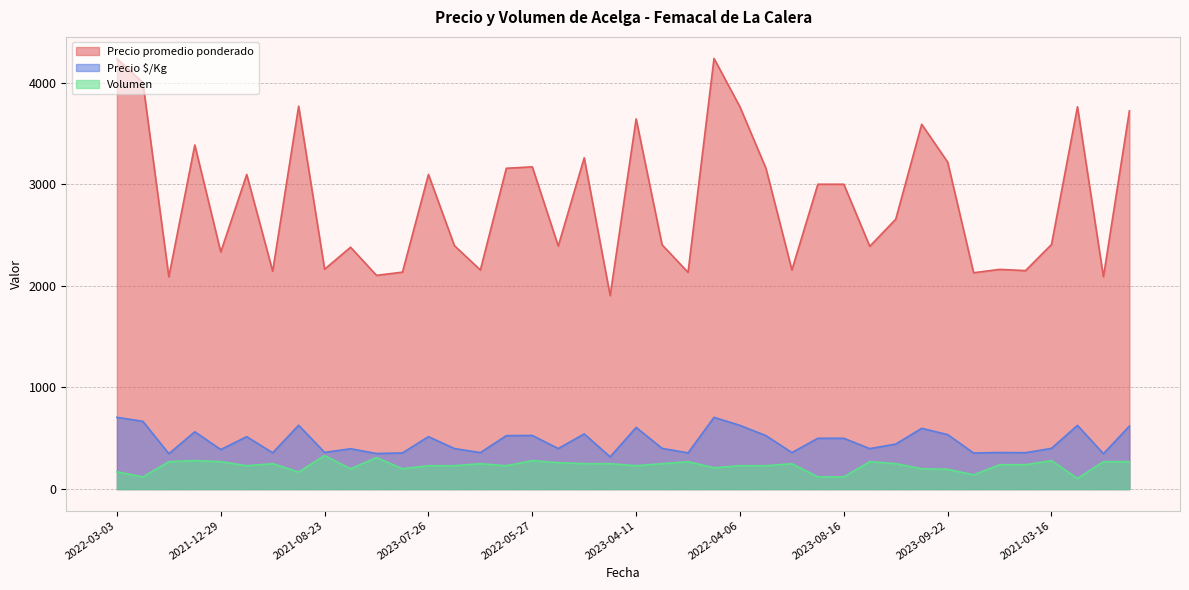

Rank the categories by Precio promedio ponderado value from lowest to highest.

2021-12-02, 2021-09-13, 2021-12-15, 2021-10-21, 2021-06-08, 2021-05-28, 2021-05-05, 2021-05-27, 2021-05-26, 2021-08-19, 2021-11-19, 2020-12-21, 2021-08-23, 2021-12-29, 2020-11-26, 2021-03-04, 2022-10-05, 2022-02-11, 2021-04-09, 2021-03-16, 2022-11-03, 2023-07-24, 2023-08-16, 2022-04-29, 2023-07-26, 2023-06-08, 2022-04-25, 2022-05-27, 2023-09-22, 2022-06-13, 2022-08-02, 2023-03-28, 2023-04-11, 2023-01-24, 2022-04-06, 2022-12-02, 2022-04-18, 2023-09-05, 2022-03-03, 2022-12-22